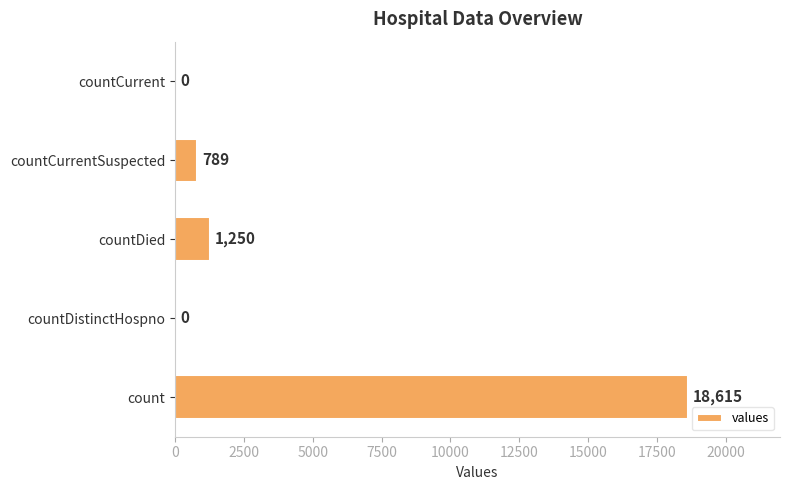

Reading bottom to top, list all the values displayed in this chart.

count=18615	countDistinctHospno=0	countDied=1250	countCurrentSuspected=789	countCurrent=0